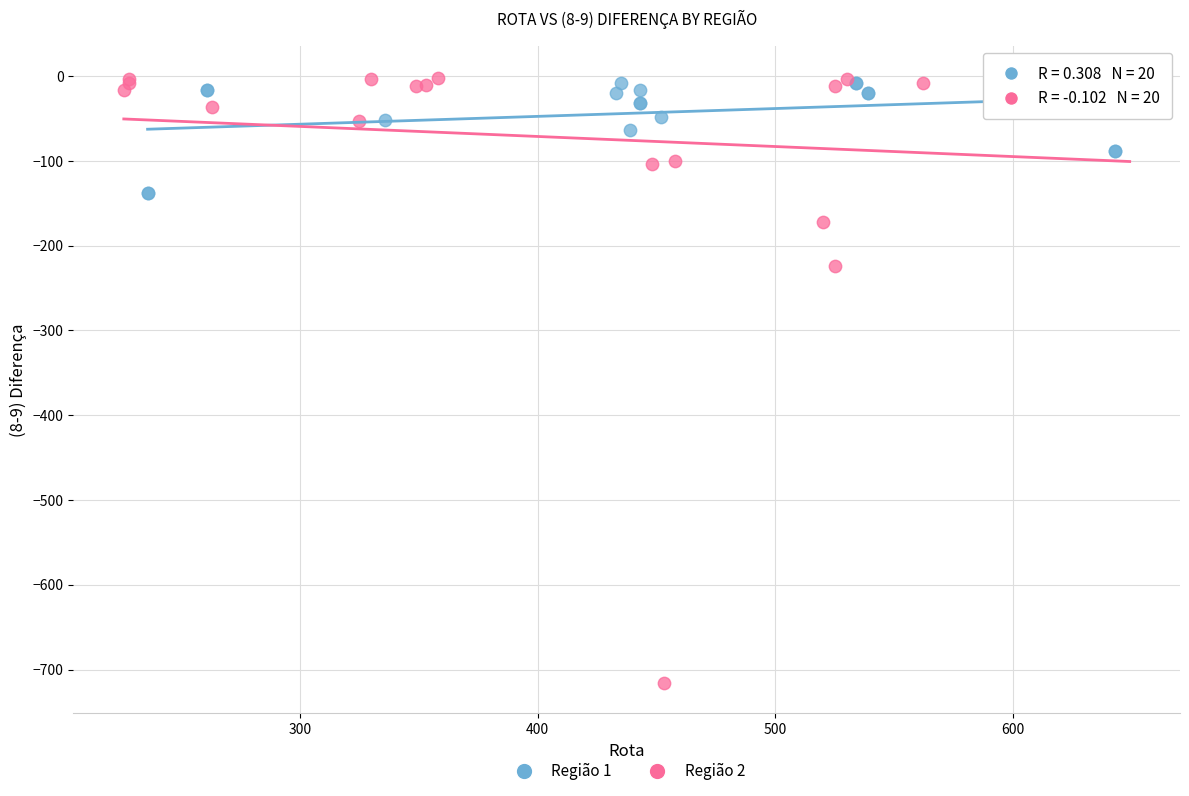

Which series contains the highest Y value?

Região 2